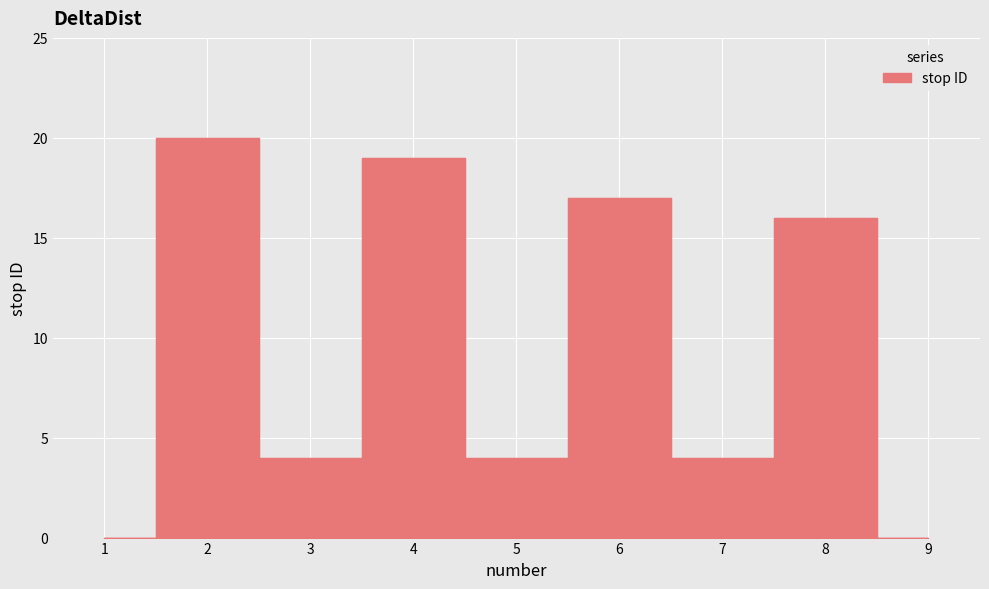

Reading left to right, extract all data points from this chart.

0	20	4	19	4	17	4	16	0